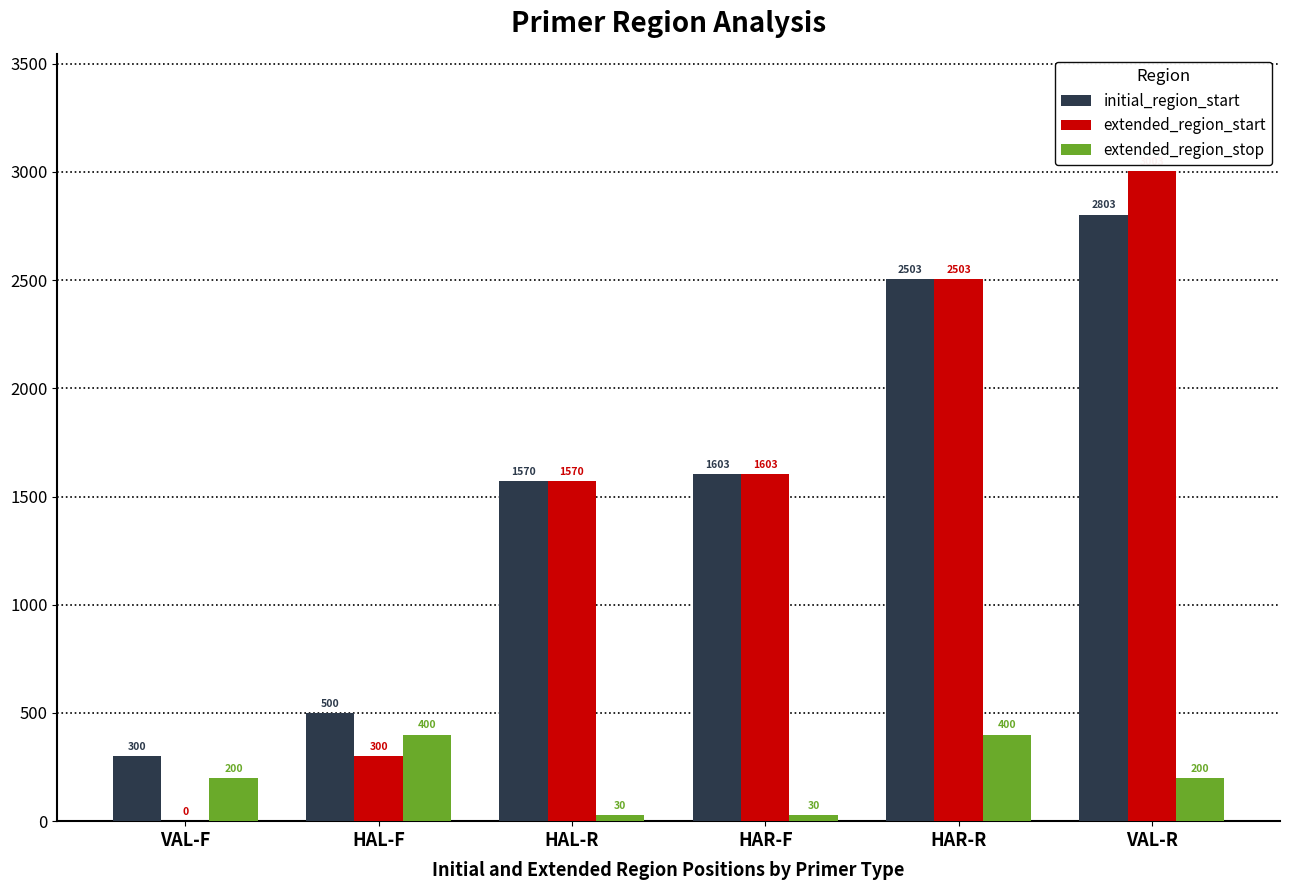

Between VAL-F and VAL-R, which series saw the biggest shift?

extended_region_start